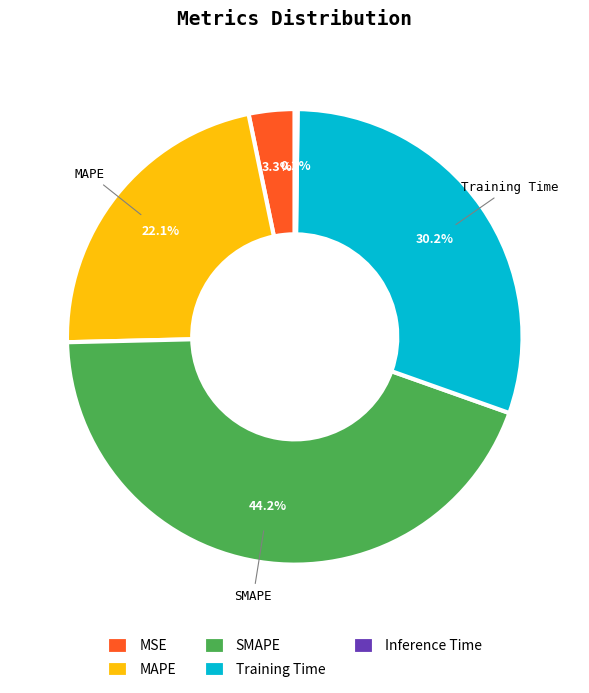

Does any single category account for the majority?

No